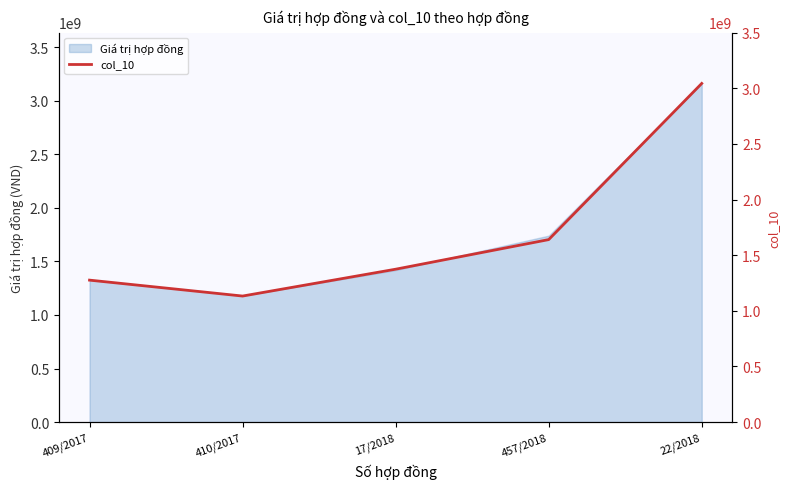

What is the change in value from 410/2017 to 457/2018?

+507231474